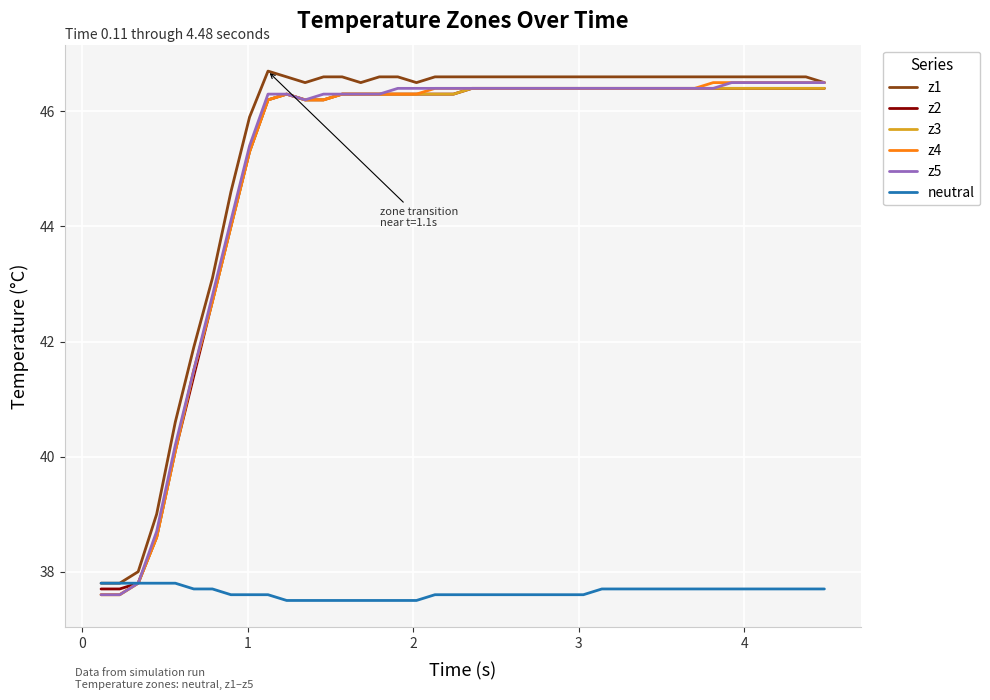

What is the greatest value displayed?

46.7